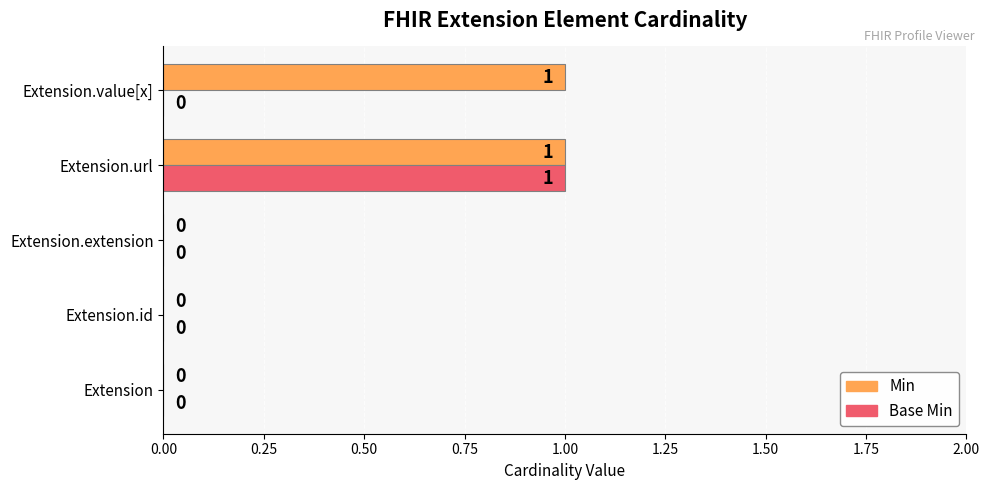

How many Base Min values are between 0 and 1?

5